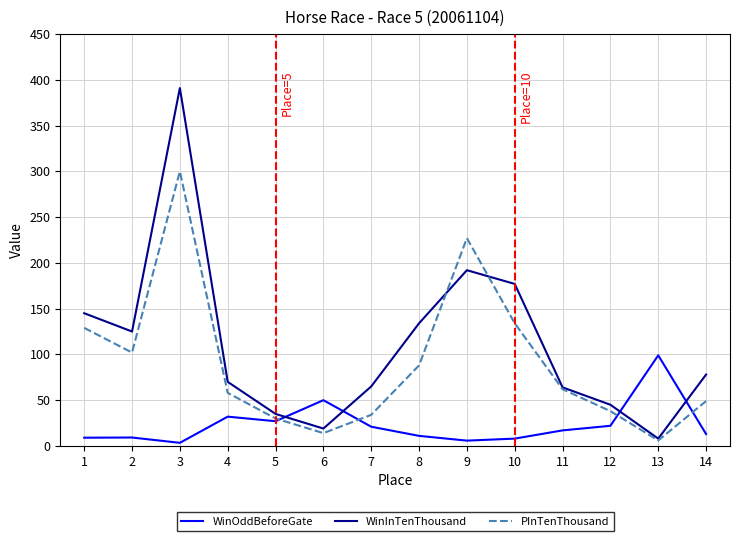

Where do WinOddBeforeGate and WinInTenThousand first cross each other?

5 and 6